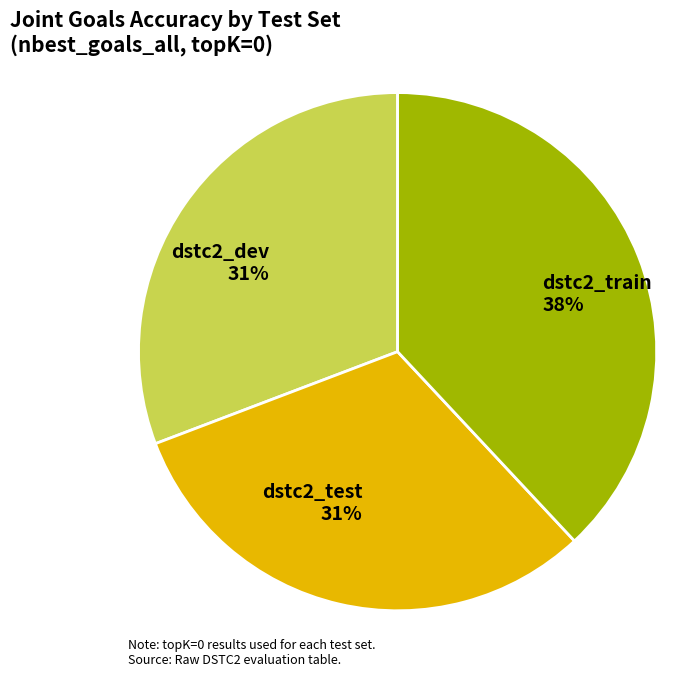

To the nearest percent, what is the difference between the dstc2_train and dstc2_dev slice percentages?

7%